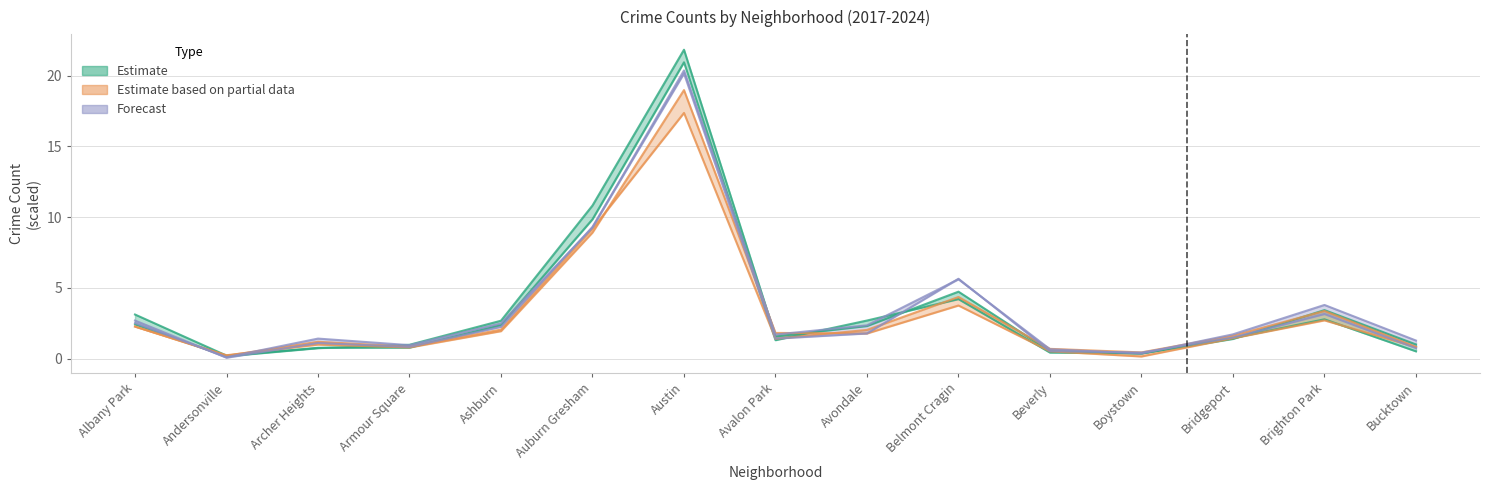

What is the difference between the maximum and minimum values in the 2023 series?

20.2